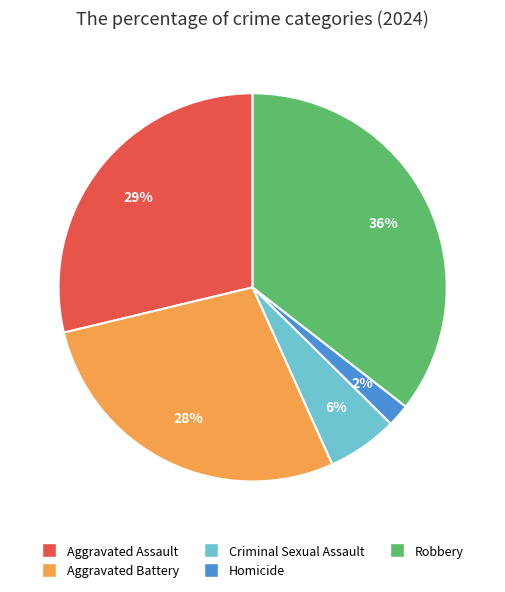

To the nearest percent, what percentage of the pie is Aggravated Battery?

28%